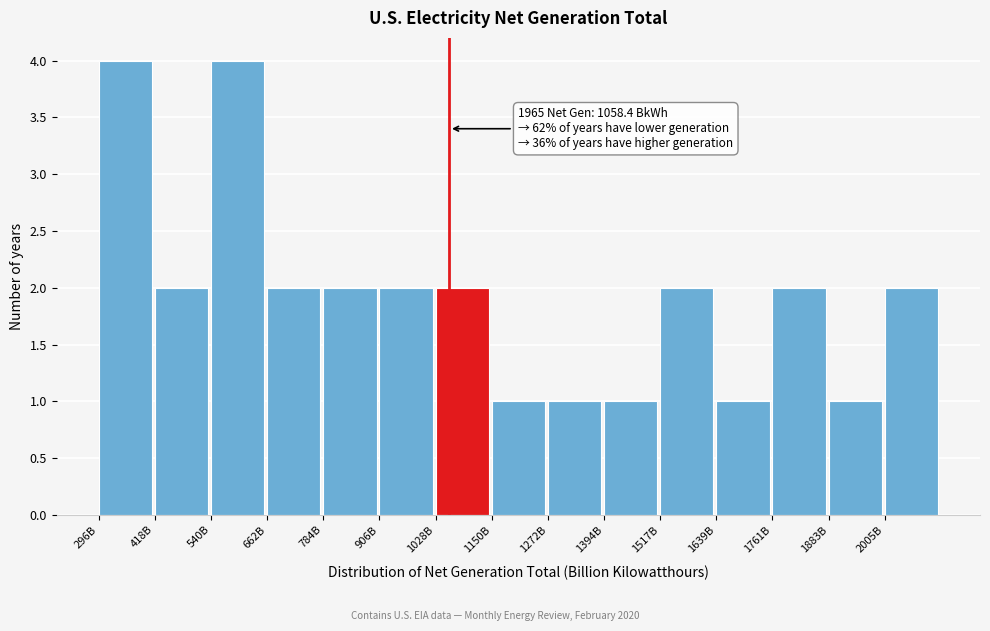

Reading left to right, extract all data points from this chart.

296B=4	418B=2	540B=4	662B=2	784B=2	906B=2	1028B=2	1150B=1	1272B=1	1394B=1	1517B=2	1639B=1	1761B=2	1883B=1	2005B=2